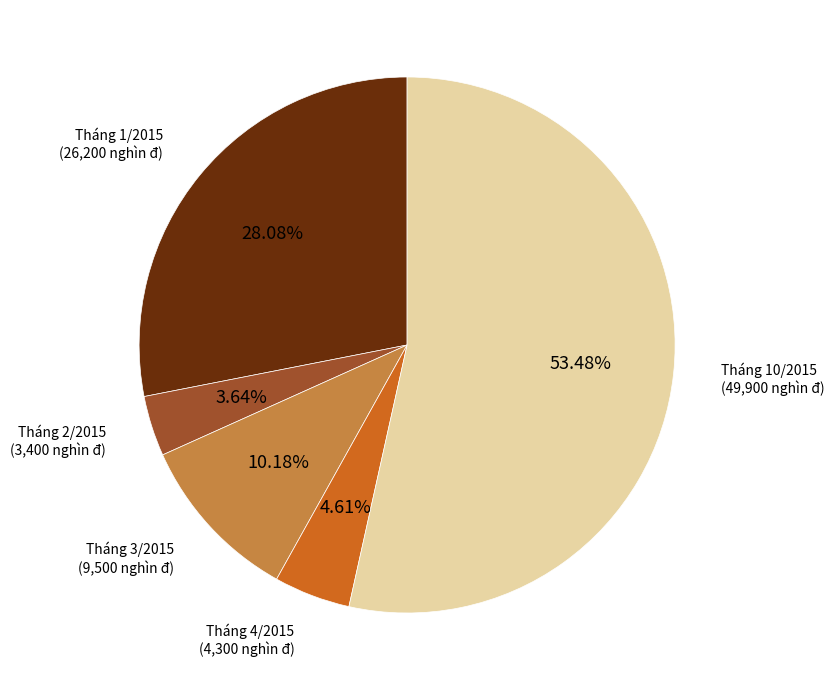

Approximately how many times larger is the value at Tháng 4/2015 compared to Tháng 2/2015?

1.3